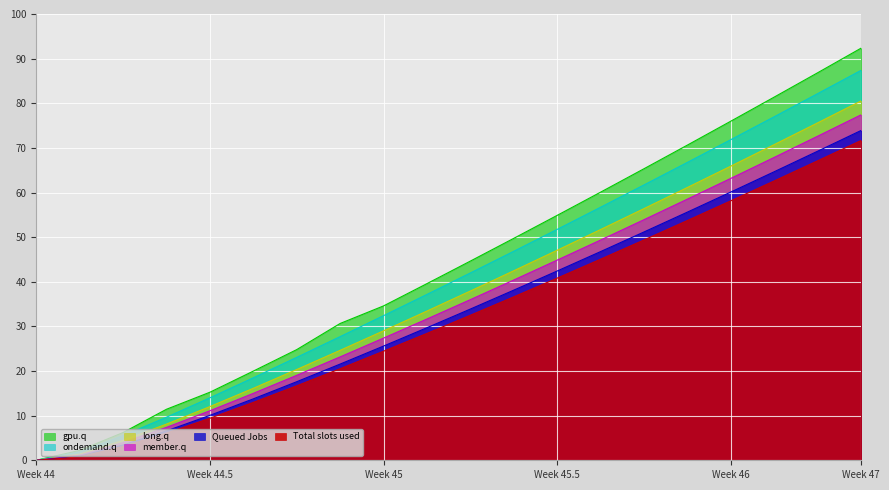

What are all the series names shown in the legend?

gpu.q, ondemand.q, long.q, member.q, Queued Jobs, Total slots used